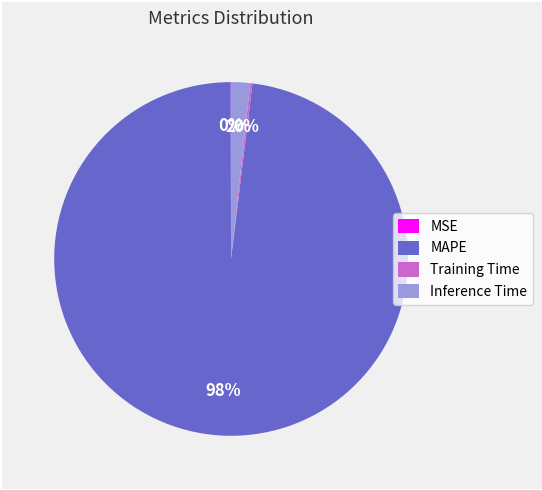

Is it true that Inference Time is 2% of the pie?

True